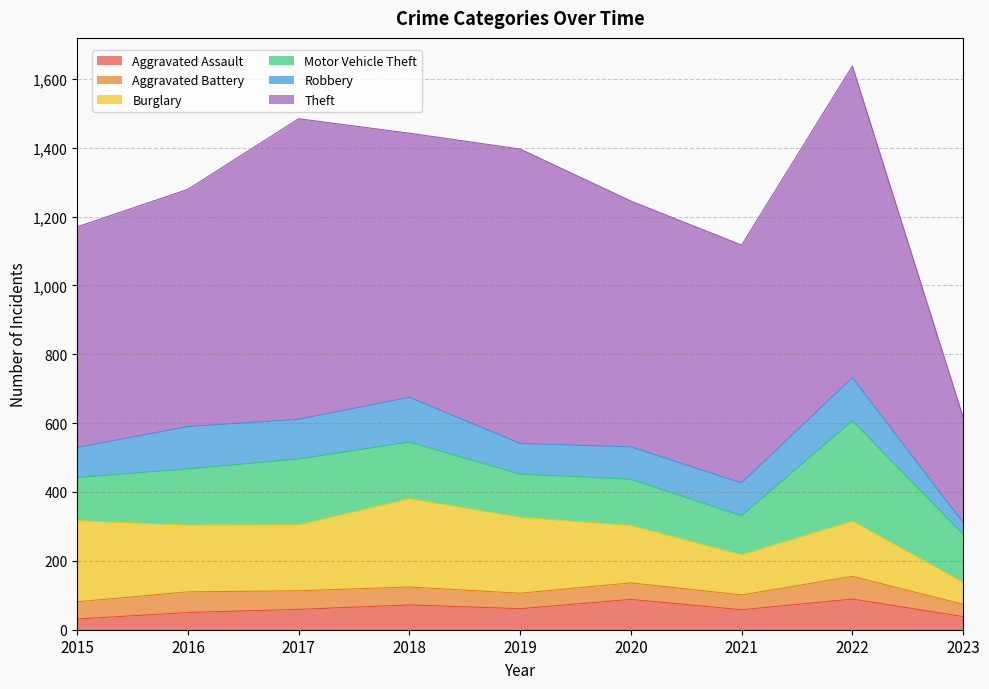

How many data points in Theft are less than 714?

4